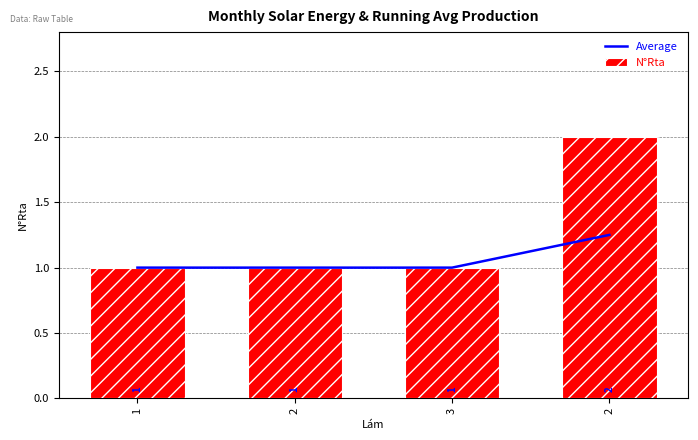

Count the Average values in the range 1 to 2.

4